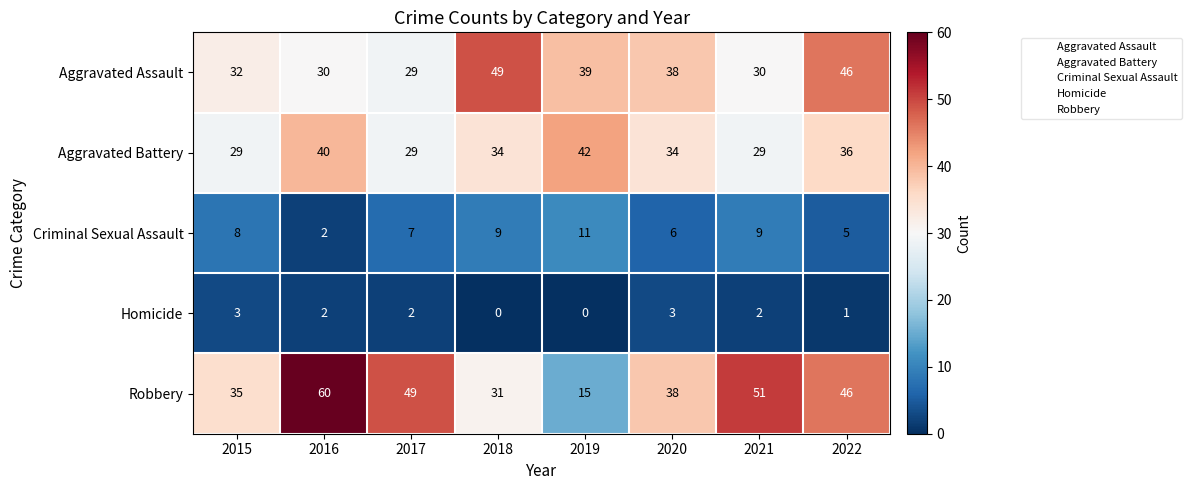

Which label corresponds to the largest value in the chart?

2016